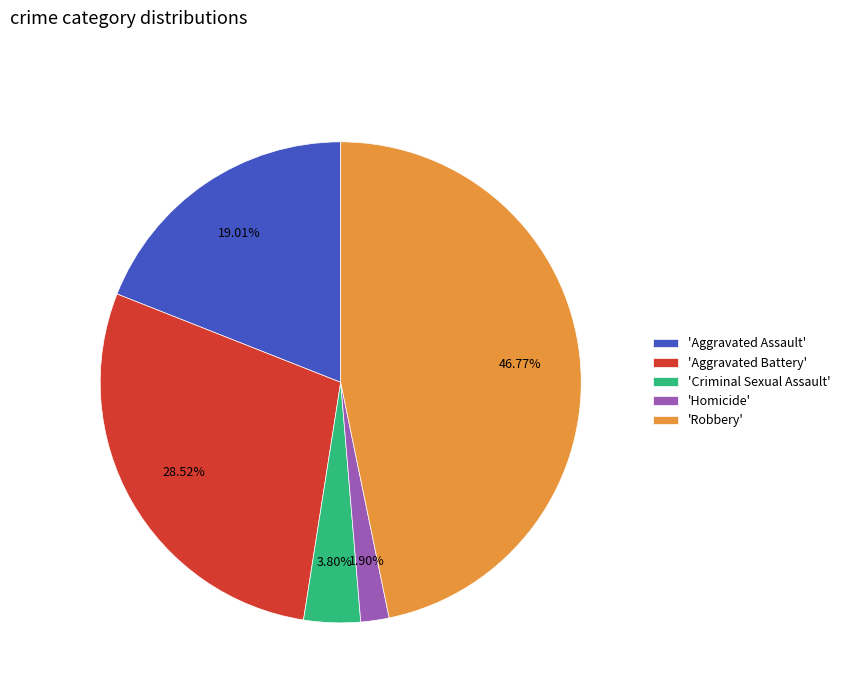

Is 'Robbery' the majority of the pie?

No